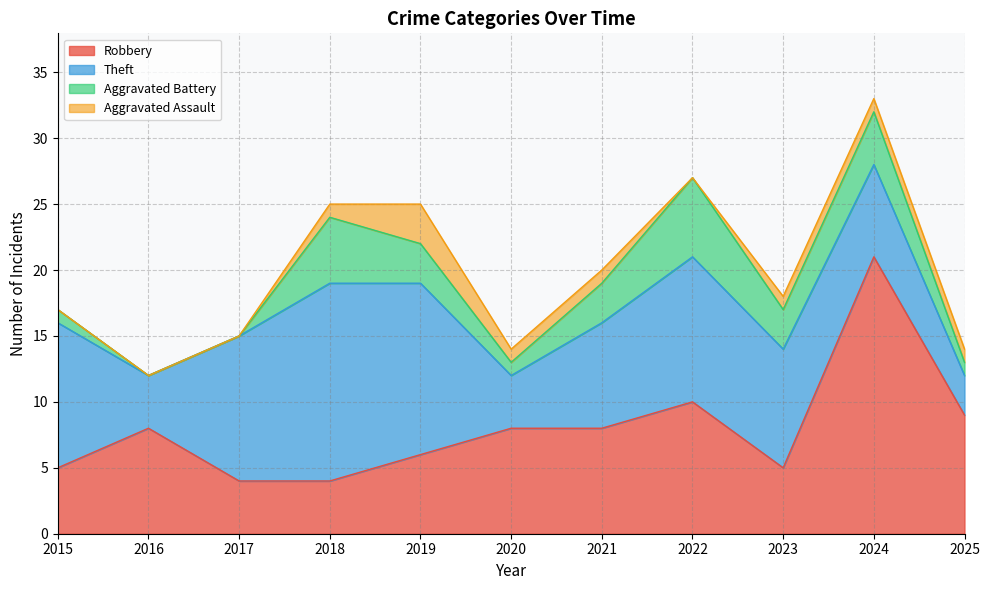

What is the sum of all Theft values?

96